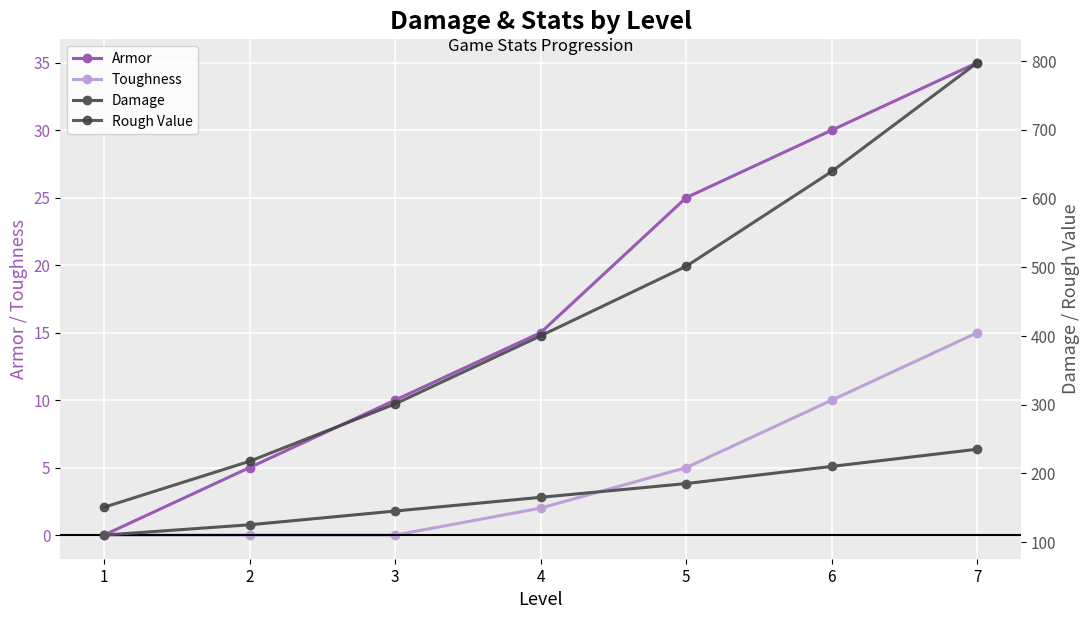

True or false: Rough Value has more than 0 points higher than both neighbors.

False